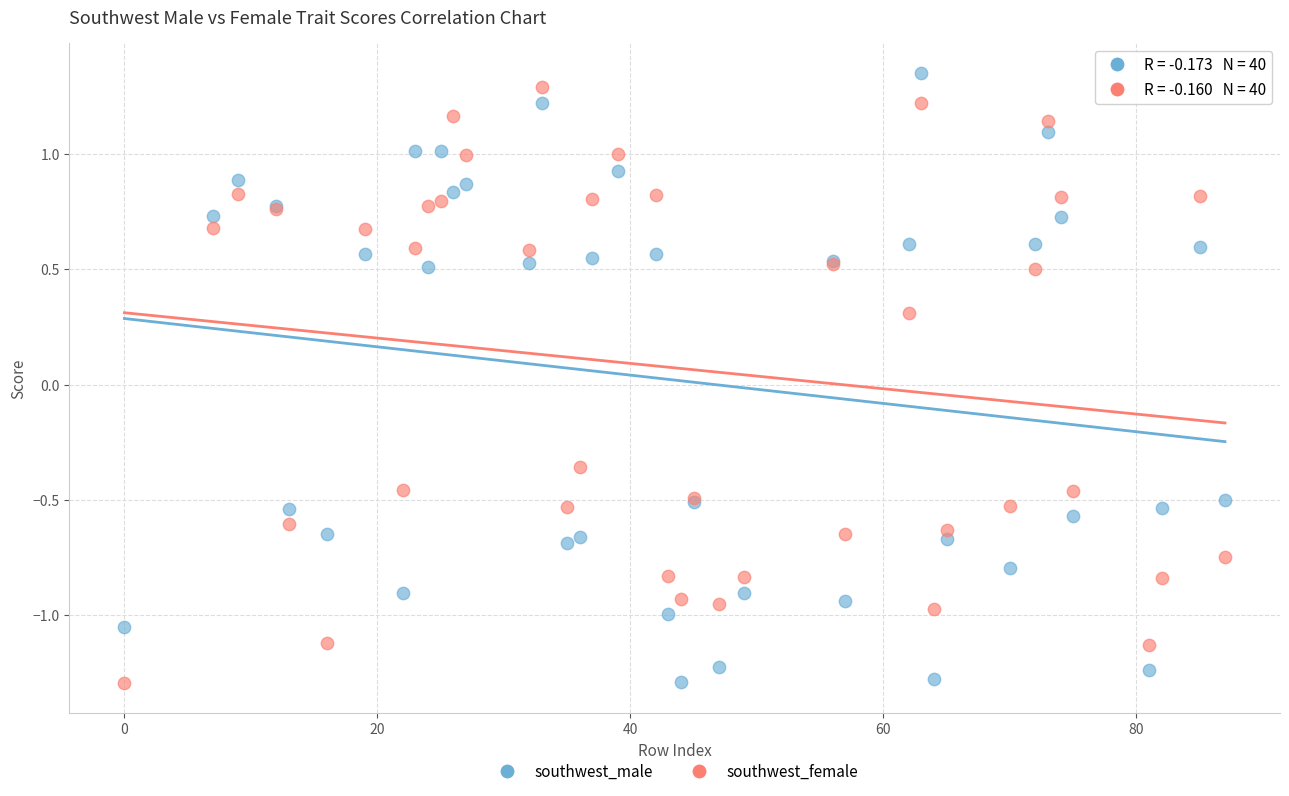

Across all series, what Y value is closest to 0?

0.3